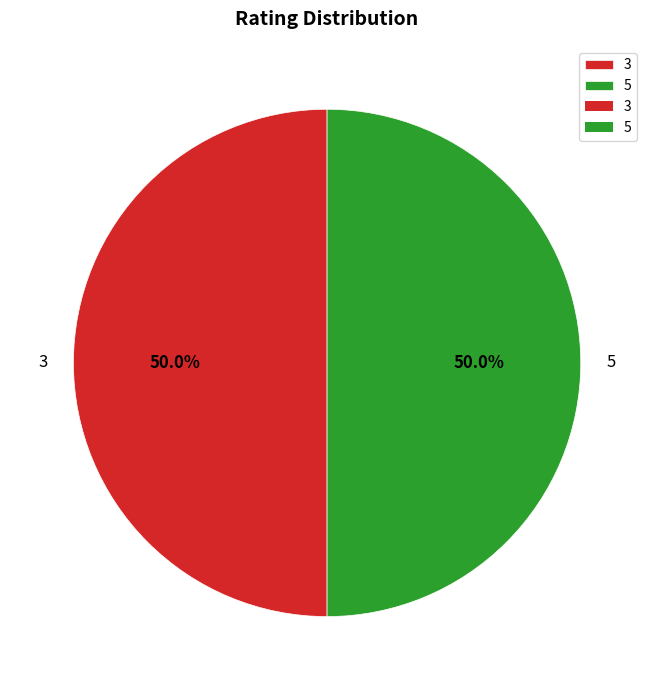

Combined, do 5 and 3 account for over 50%?

Yes